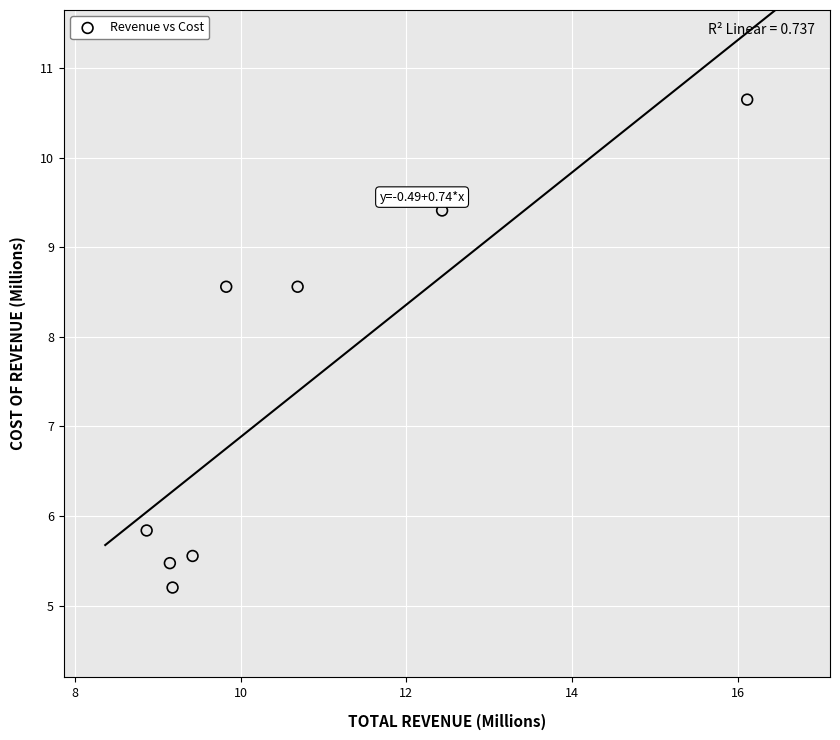

What Y value in the scatter plot is closest to 7?

5.8